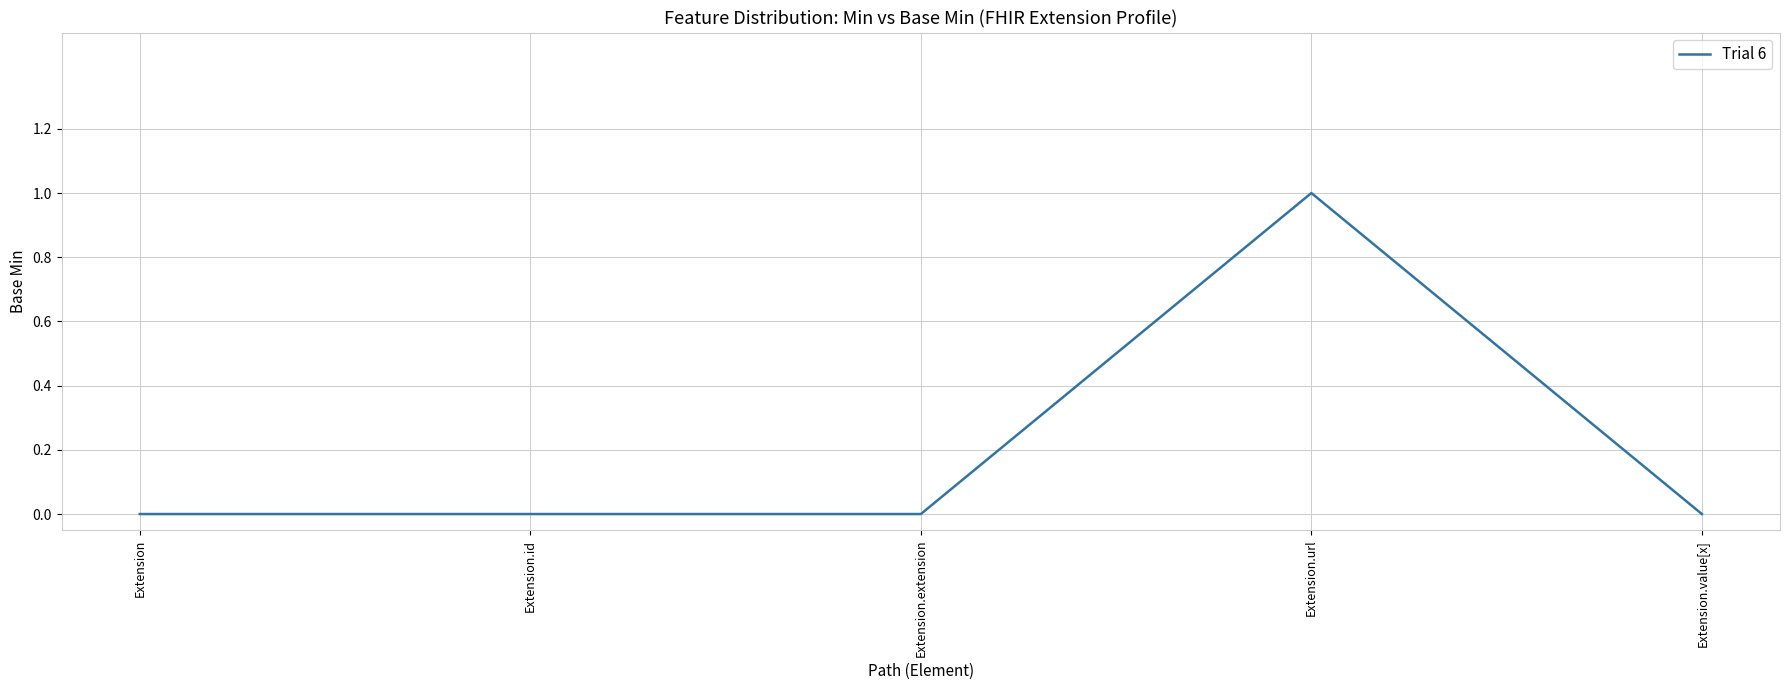

What is the change in value from Extension.id to Extension.url?

+1